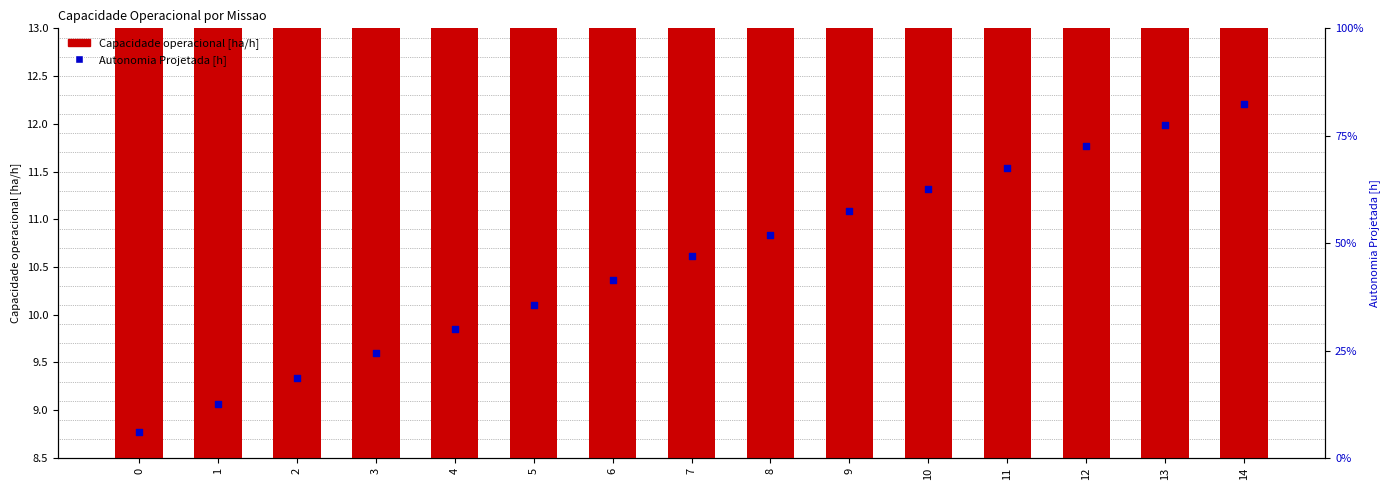

Which series has the largest total across all categories?

Capacidade operacional [ha/h]